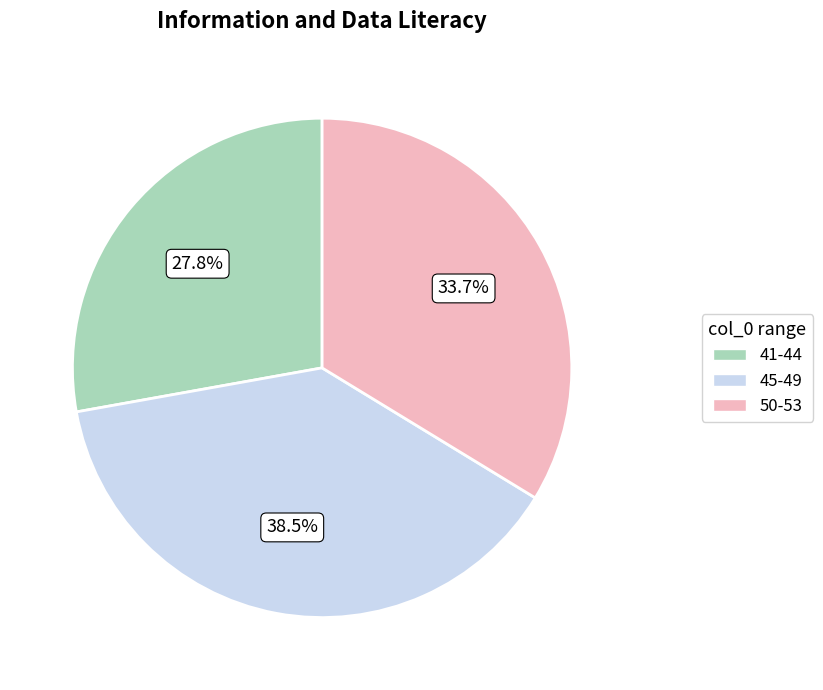

Does any single category account for the majority?

No